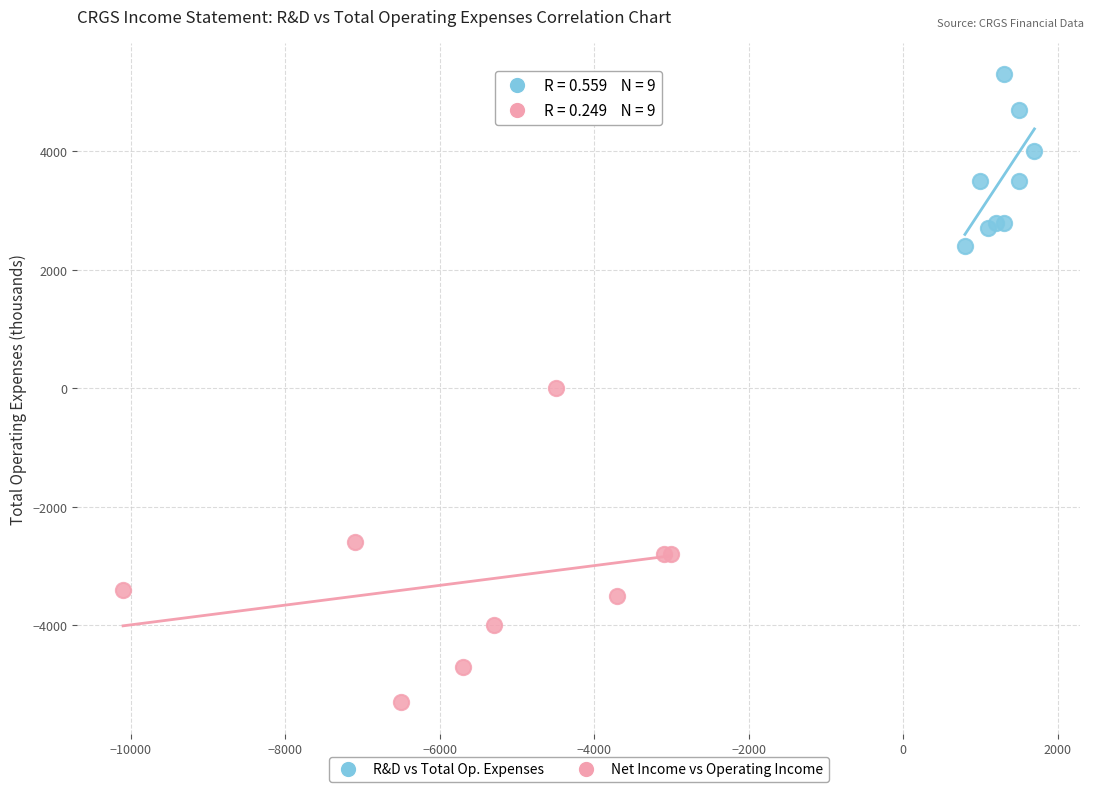

Which series has the largest Y range (max minus min)?

Net Income vs Operating Income